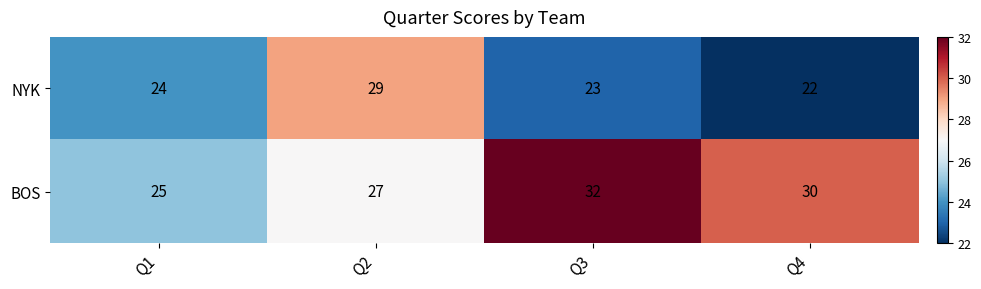

Is it true that BOS equals 27 at Q2?

True